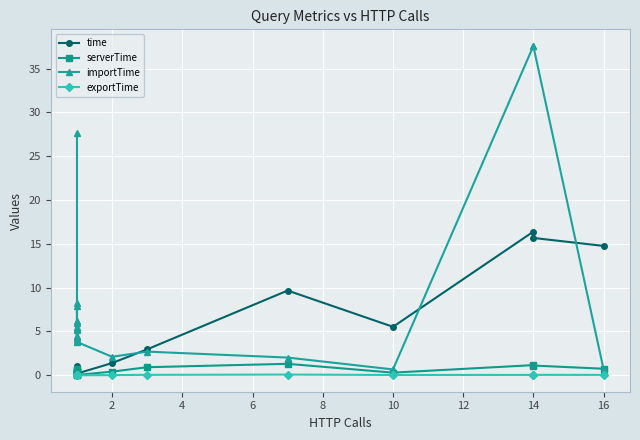

Reading left to right, list all the values displayed in this chart.

time: 0.6	0.4	0.4	0.7	1.1	0.4	0.2	0.4	0.8	0.5	0.4	0.6	0.2	1.4	3.0	9.7	5.5	16.4	15.7	14.8
serverTime: 0.4	0.3	0.2	0.5	0.7	0.2	0.0	0.2	0.6	0.3	0.2	0.4	0.0	0.4	0.9	1.3	0.3	1.2	1.1	0.7
importTime: 27.6	5.3	4.4	7.9	8.3	4.5	6.2	5.5	5.9	4.2	3.9	5.2	3.8	2.1	2.7	2.0	0.7	37.6	37.5	0.6
exportTime: 0.0	0.0	0.0	0.0	0.0	0.0	0.0	0.0	0.0	0.0	0.0	0.0	0.0	0.0	0.0	0.1	0.0	0.0	0.0	0.0